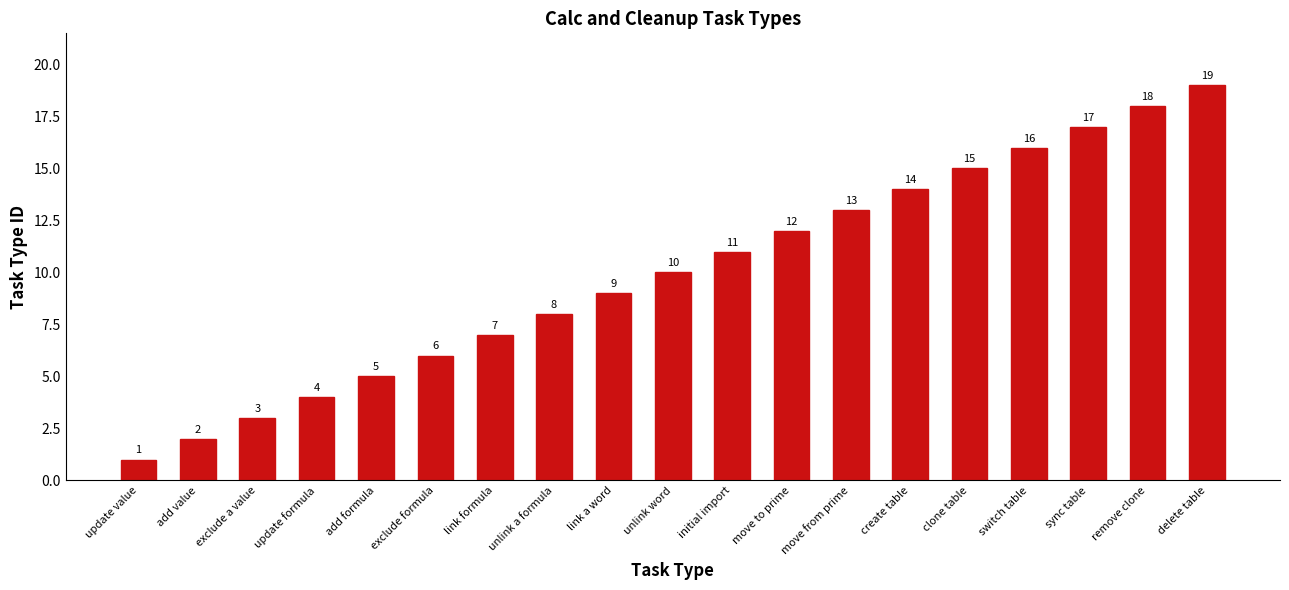

Where is the data nearest to the value 10?

unlink word